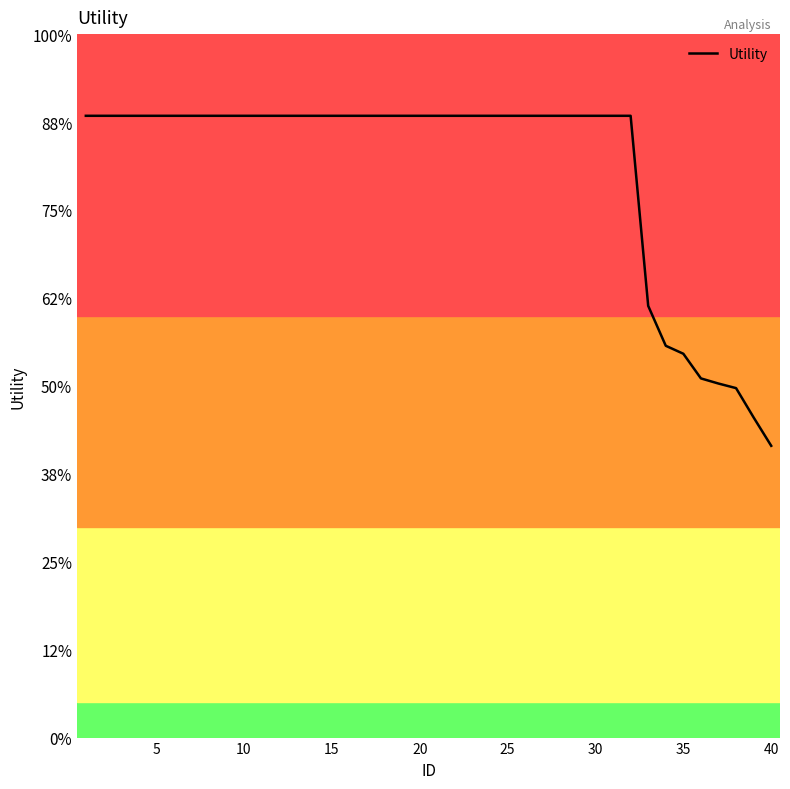

Does the chart have visible grid lines?

No